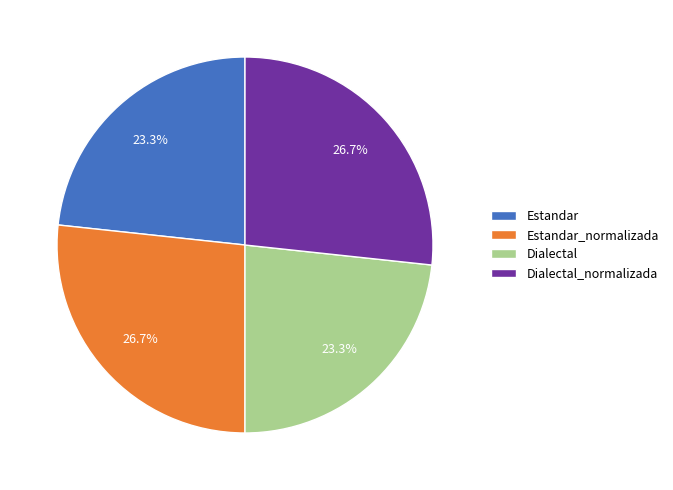

The Estandar slice represents 23% of the pie. True or false?

True